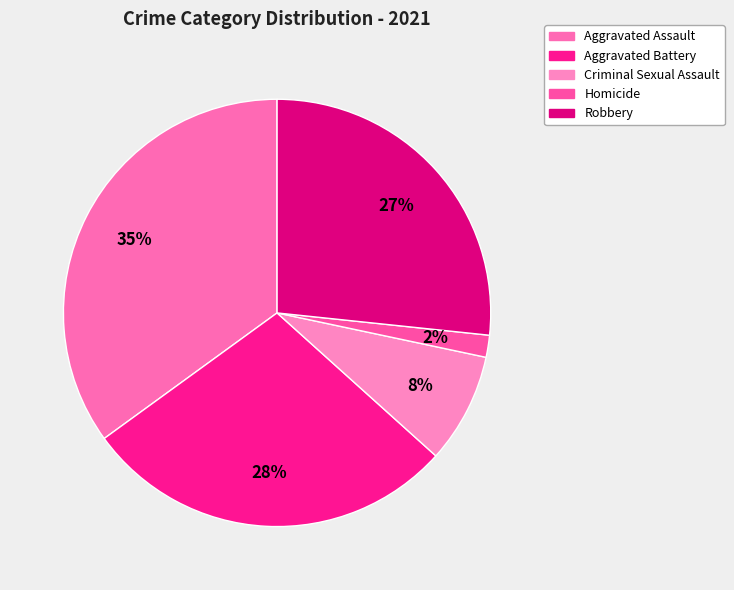

Does Aggravated Battery account for over 50% of the chart?

No